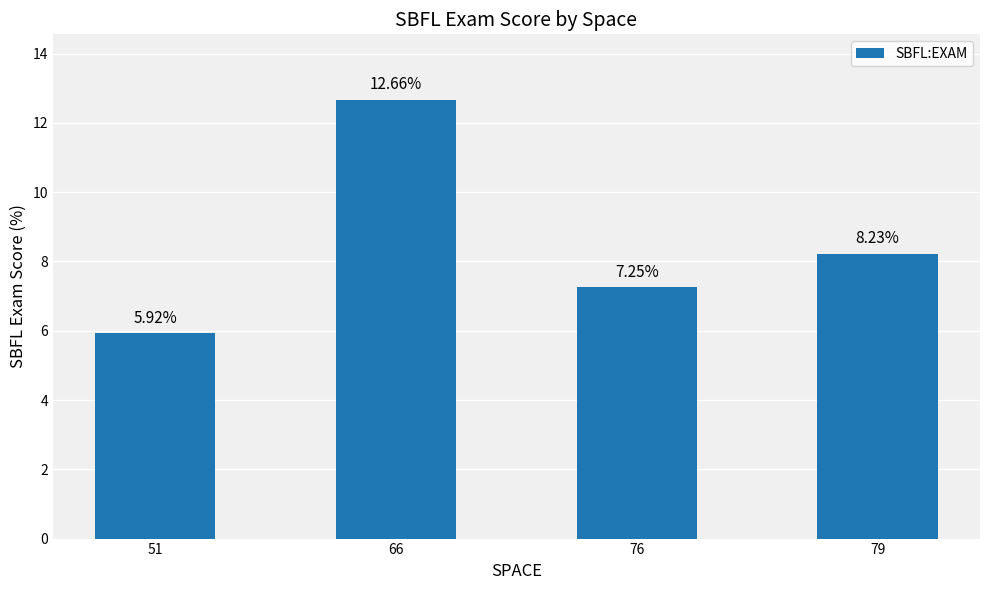

What is the smallest value displayed?

5.9